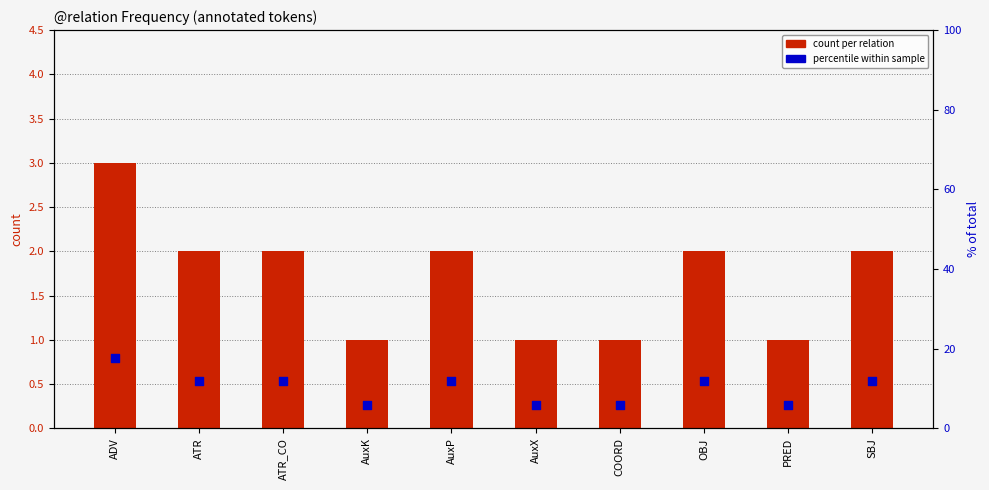

Is the value of % of total at OBJ greater than the value of count per relation at AuxP?

Yes